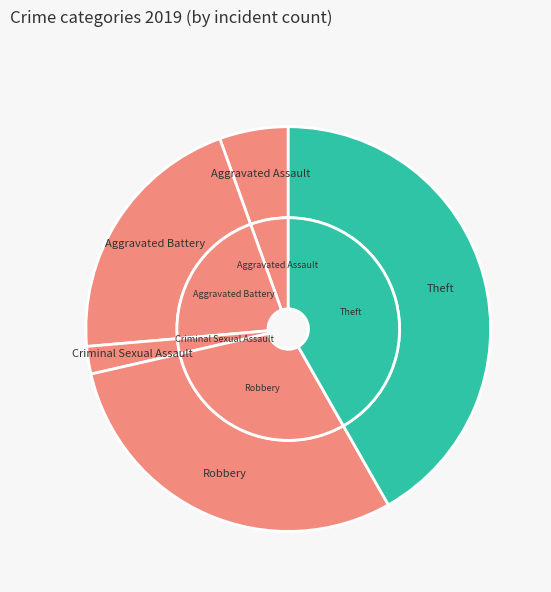

Is Robbery the majority of the pie?

No